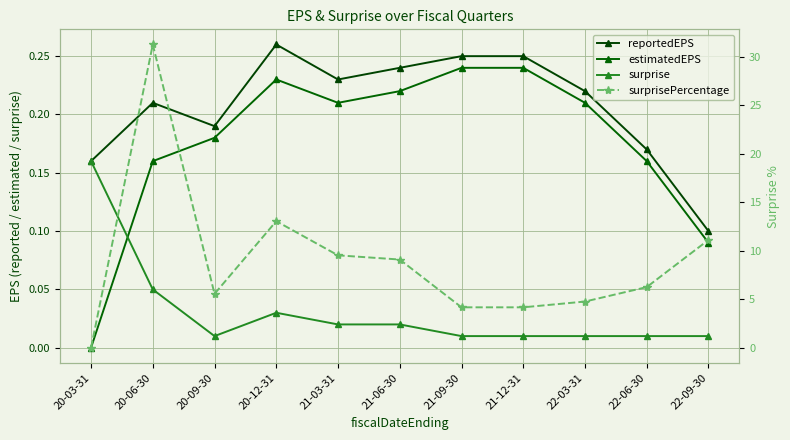

What is the value of the reportedEPS point at the 1st from the left?

0.2